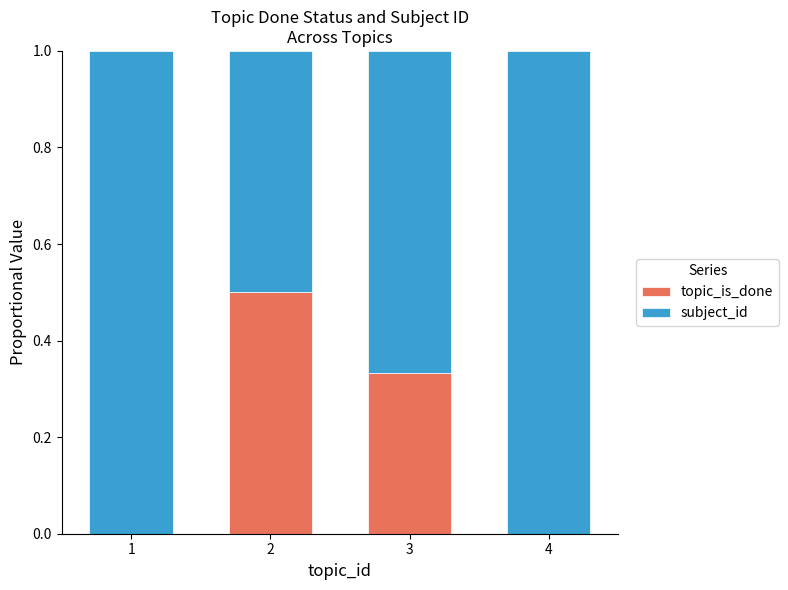

What are all the series names shown in the legend?

topic_is_done, subject_id